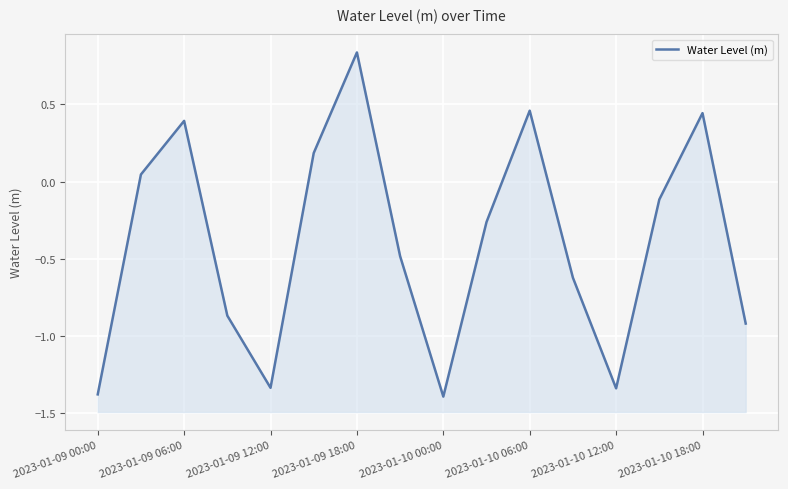

How many values are above zero?

6